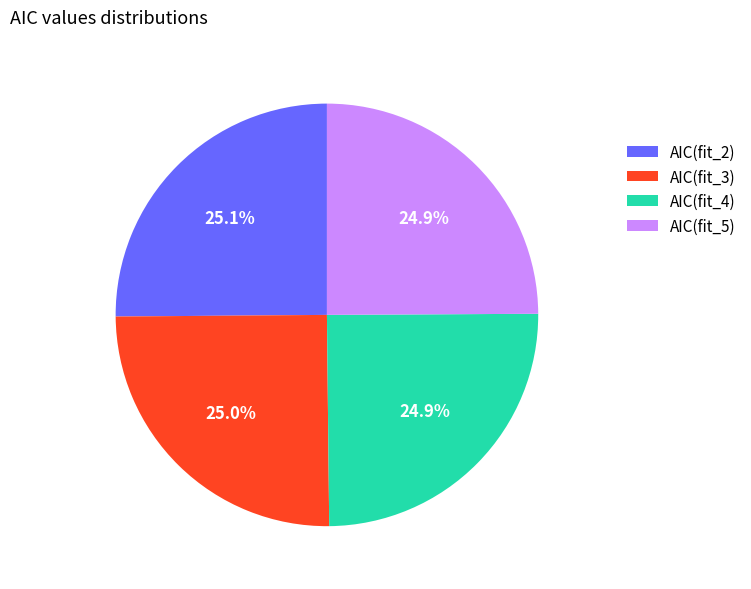

Is there a majority slice in this chart?

No